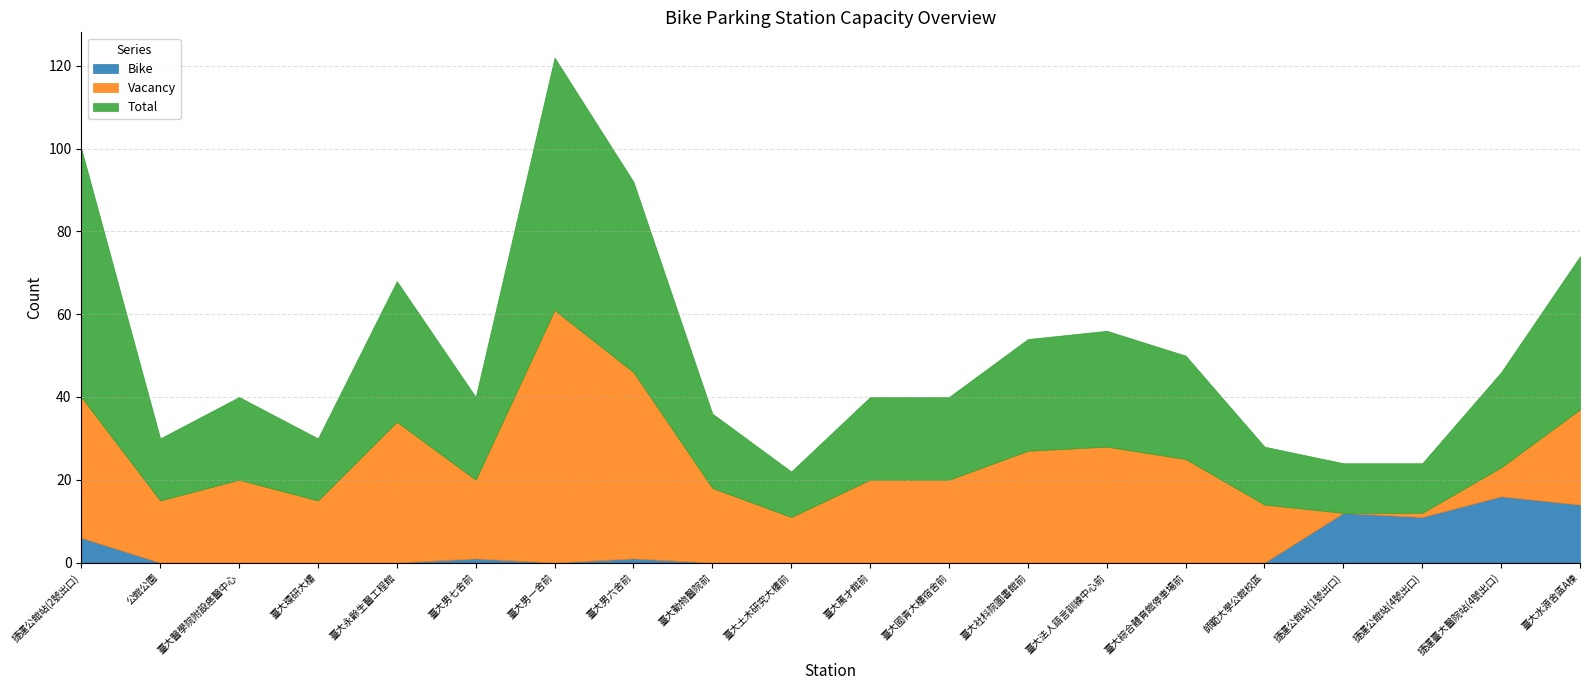

What are all the series names shown in the legend?

Bike, Vacancy, Total